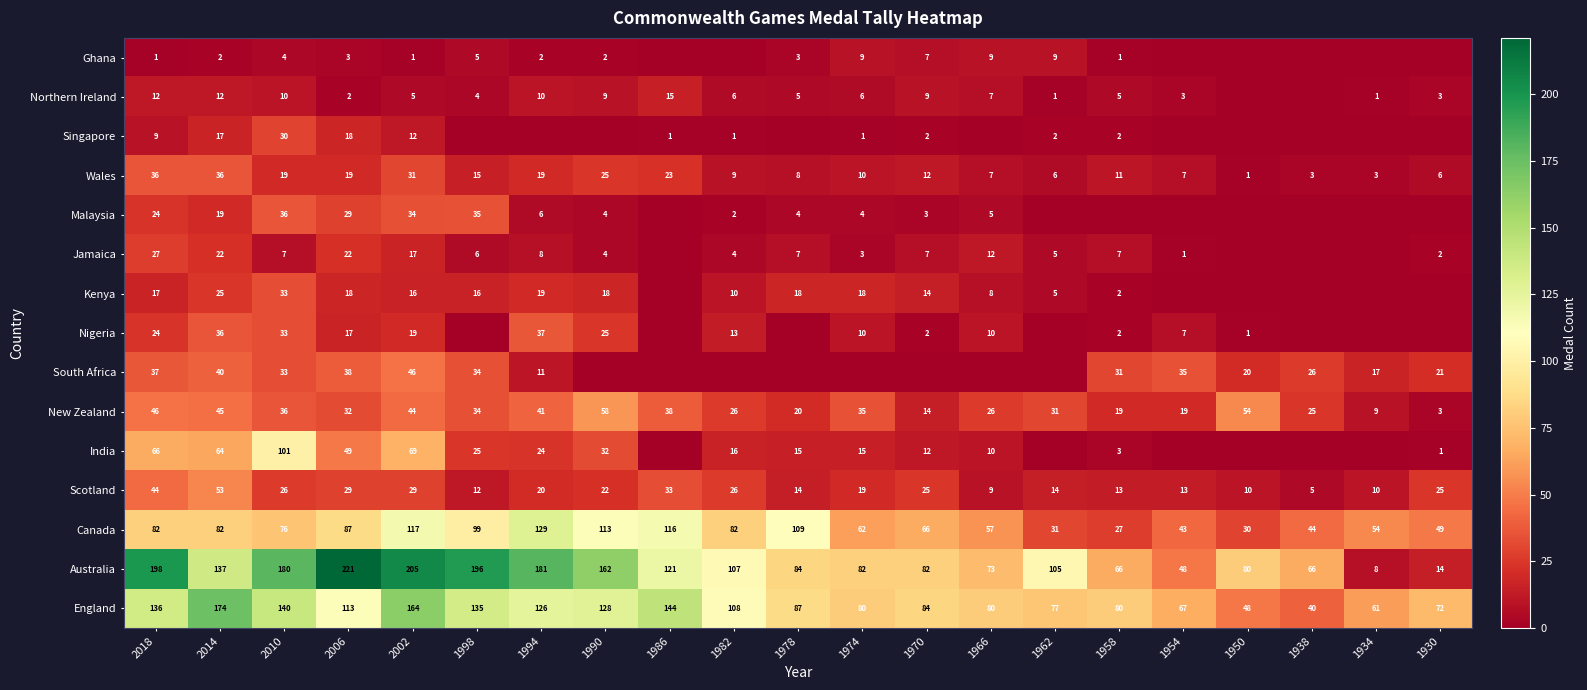

The New Zealand series shows 25 at 1986. True or false?

False